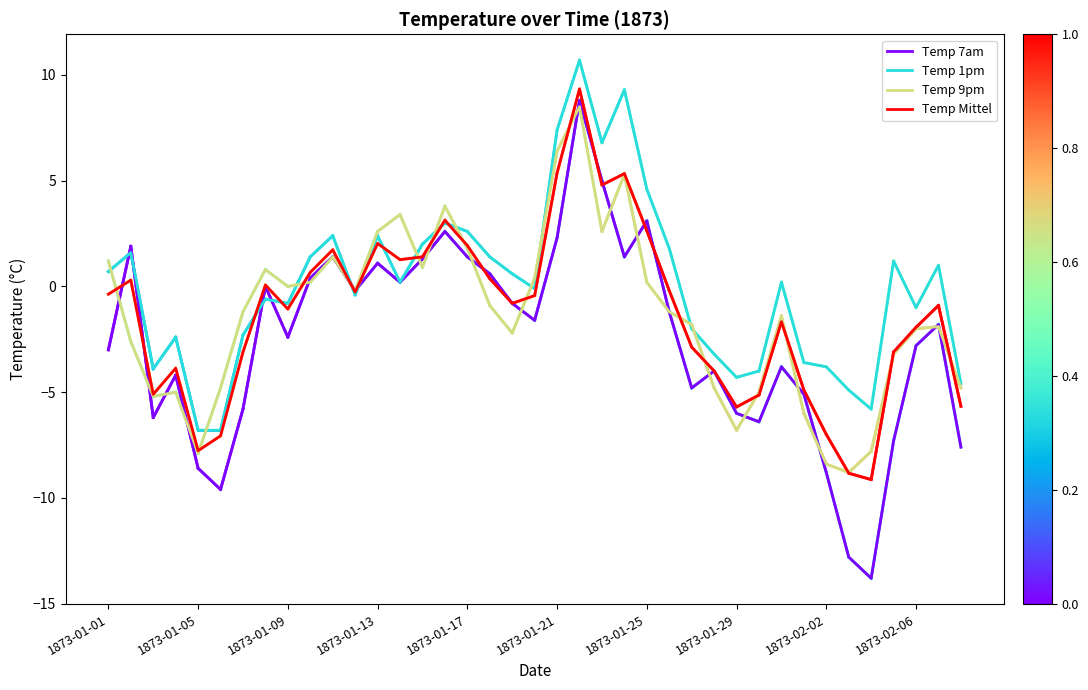

What is the minimum value for Temp Mittel?

-9.1